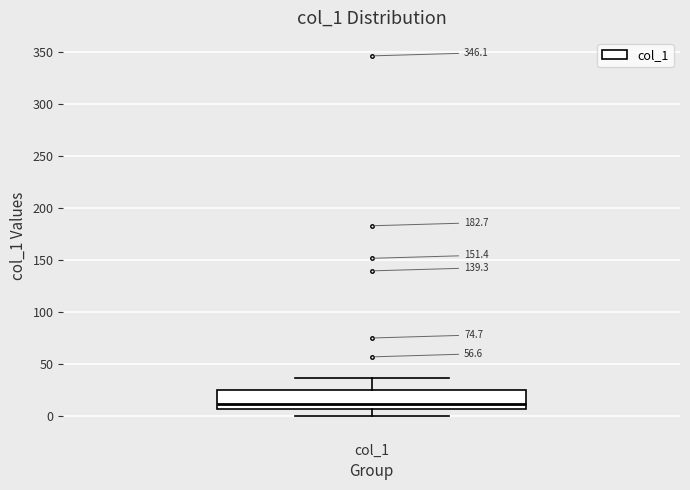

Where does the lower whisker of the box for col_1 end on the y-axis? The values are not printed on the chart, so give them approximately, as read against the axis.

0